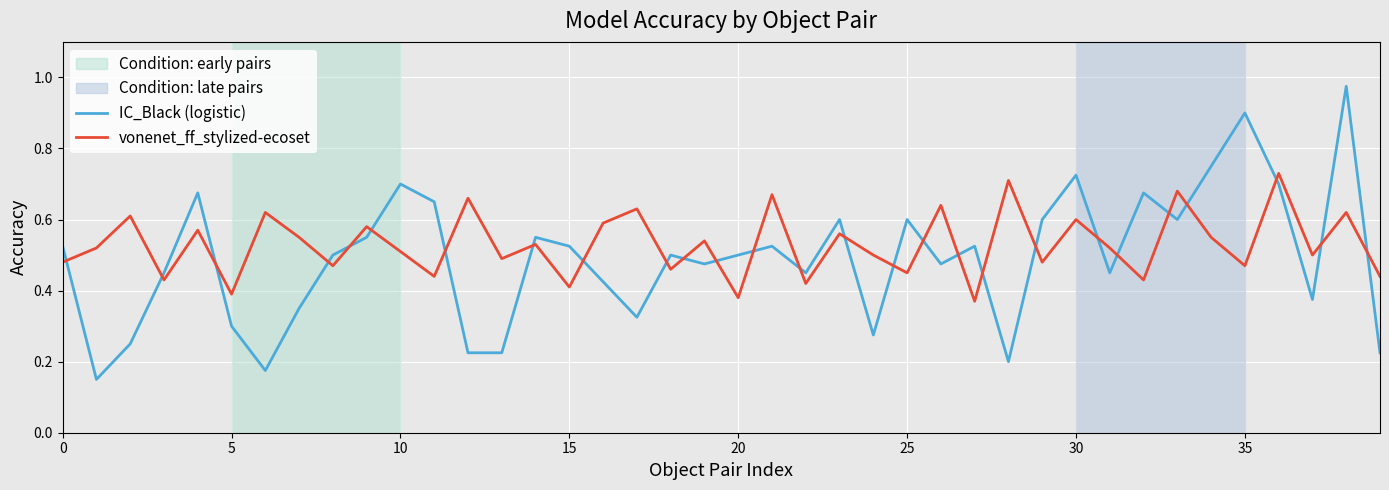

How many intersections are there between IC_Black (logistic) and vonenet_ff_stylized-ecoset?

27